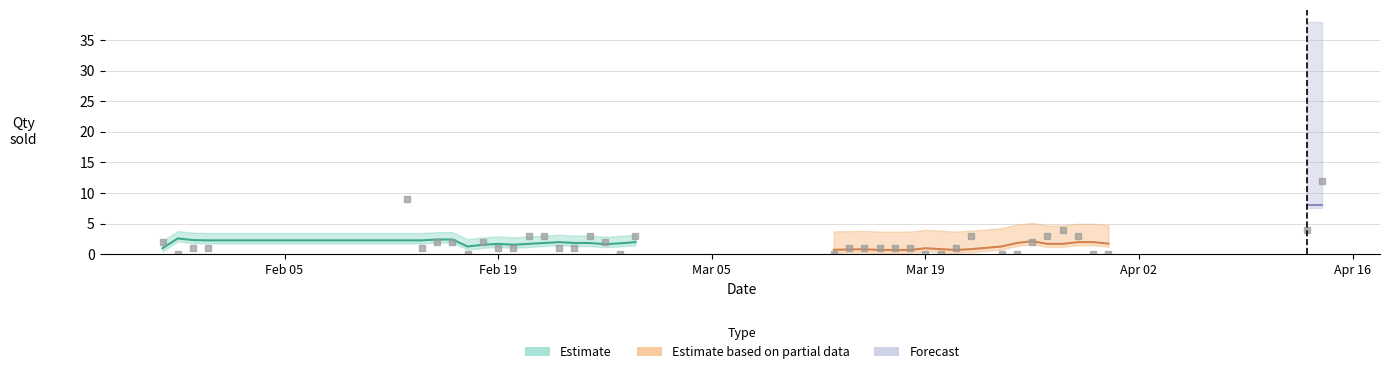

Is it true that the value at 2018-03-31 is 0?

True